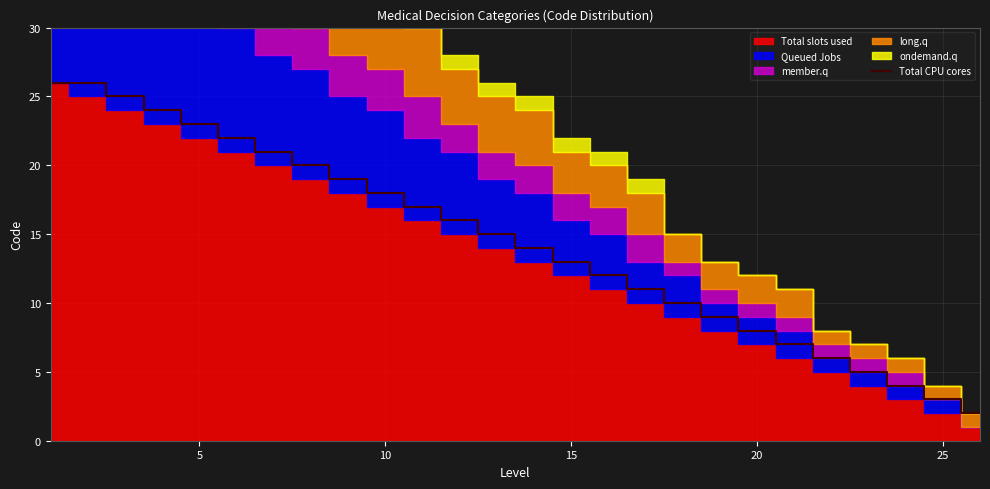

The value of Total CPU cores at 25 is 1. True or false?

False